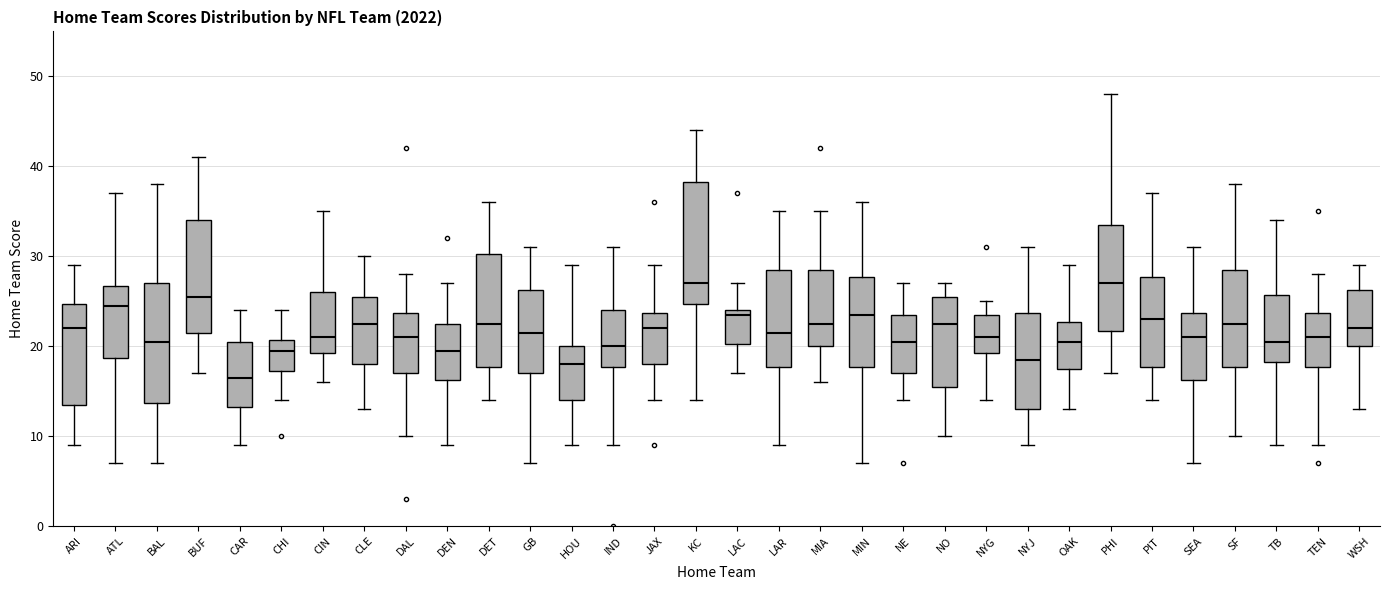

Where does the upper whisker of the box for OAK end on the y-axis? The values are not printed on the chart, so give them approximately, as read against the axis.

29